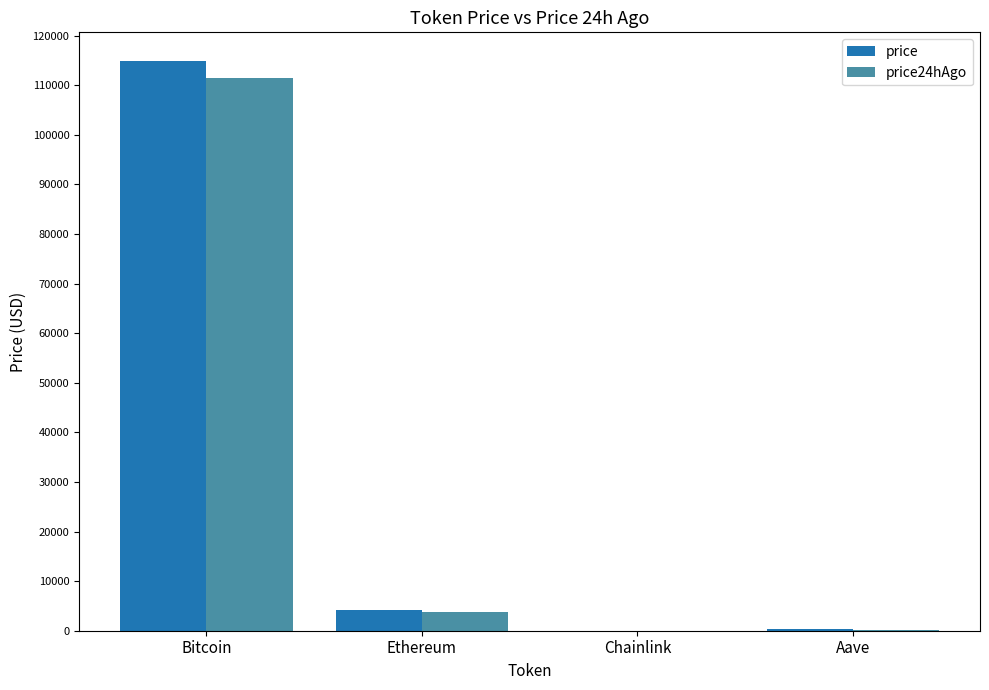

What is the total value across all series at Ethereum?

7972.0